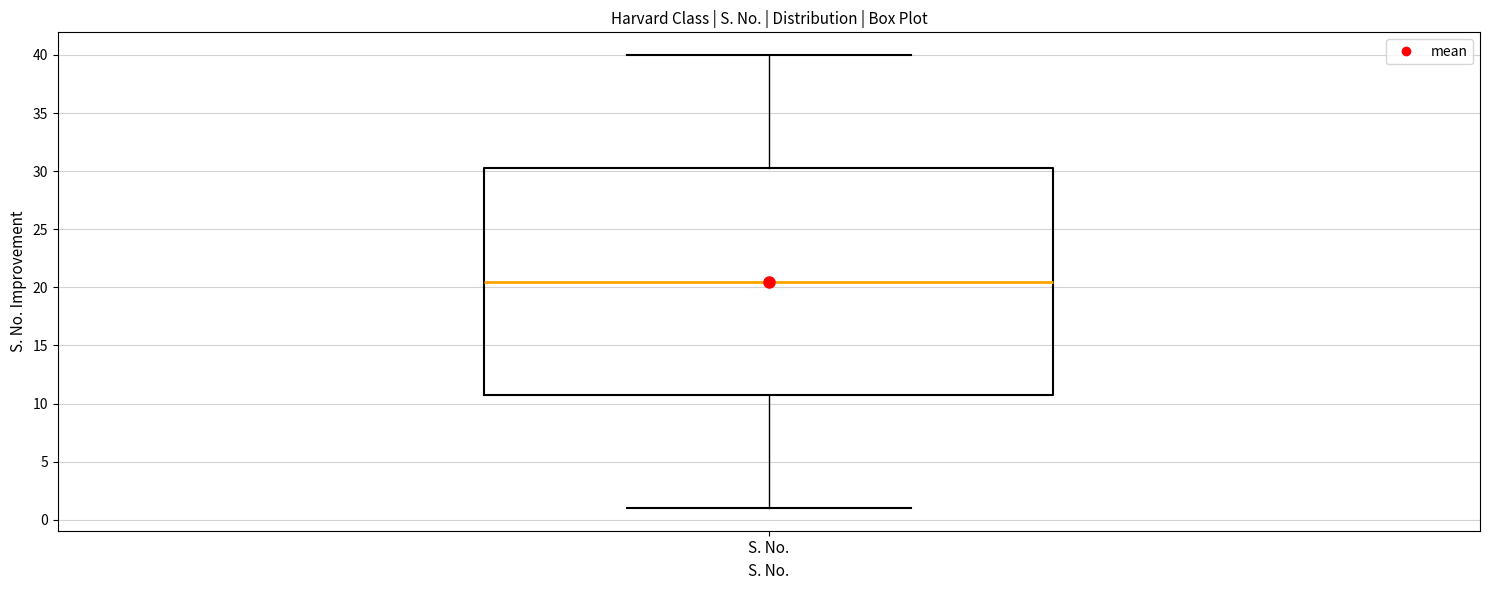

Read this box plot against the y-axis: the position of the median line, the range covered by the box, and the ends of both whiskers. The values are not printed on the chart, so give them approximately, as read against the axis.

median 20.5, box 11.0 to 30.5, whiskers 1.0 to 40.0